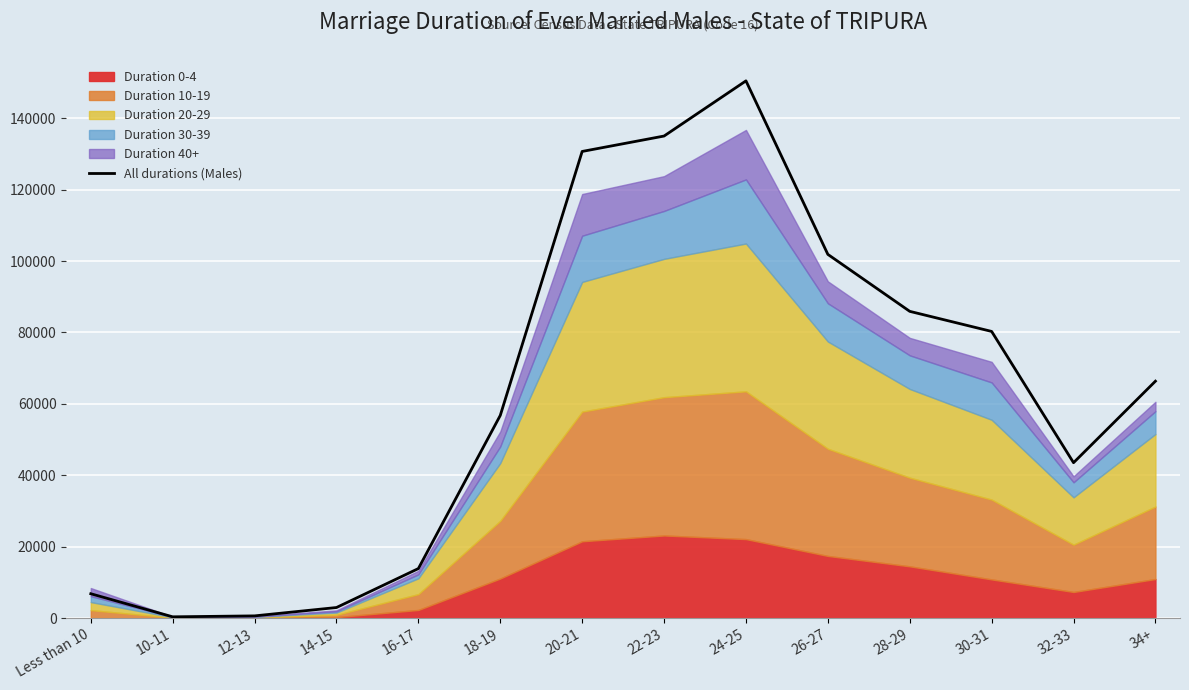

List the labels in order of value, largest first.

24-25, 22-23, 20-21, 26-27, 28-29, 30-31, 34+, 18-19, 32-33, 16-17, Less than 10, 14-15, 12-13, 10-11